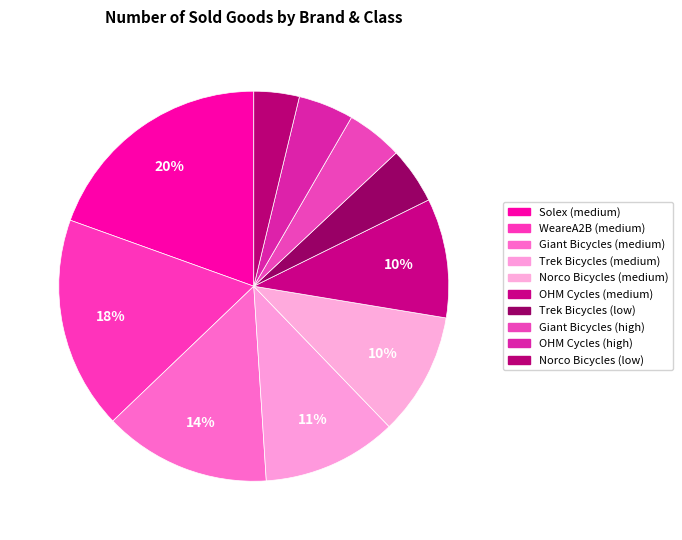

What is the ratio of the value at Norco Bicycles (low) to the value at Giant Bicycles (high)?

0.8